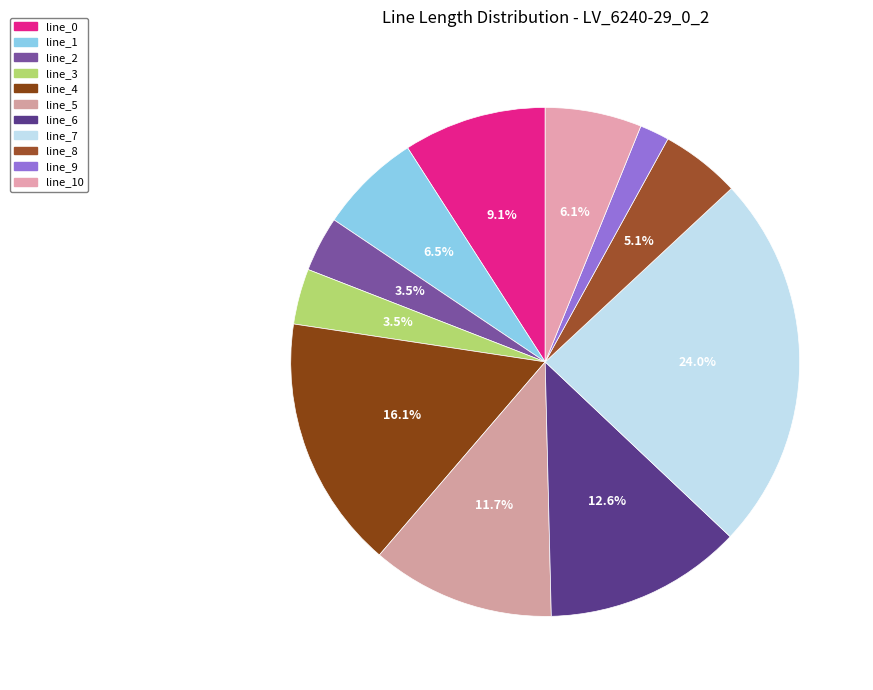

What is the largest slice in the pie chart?

line_7